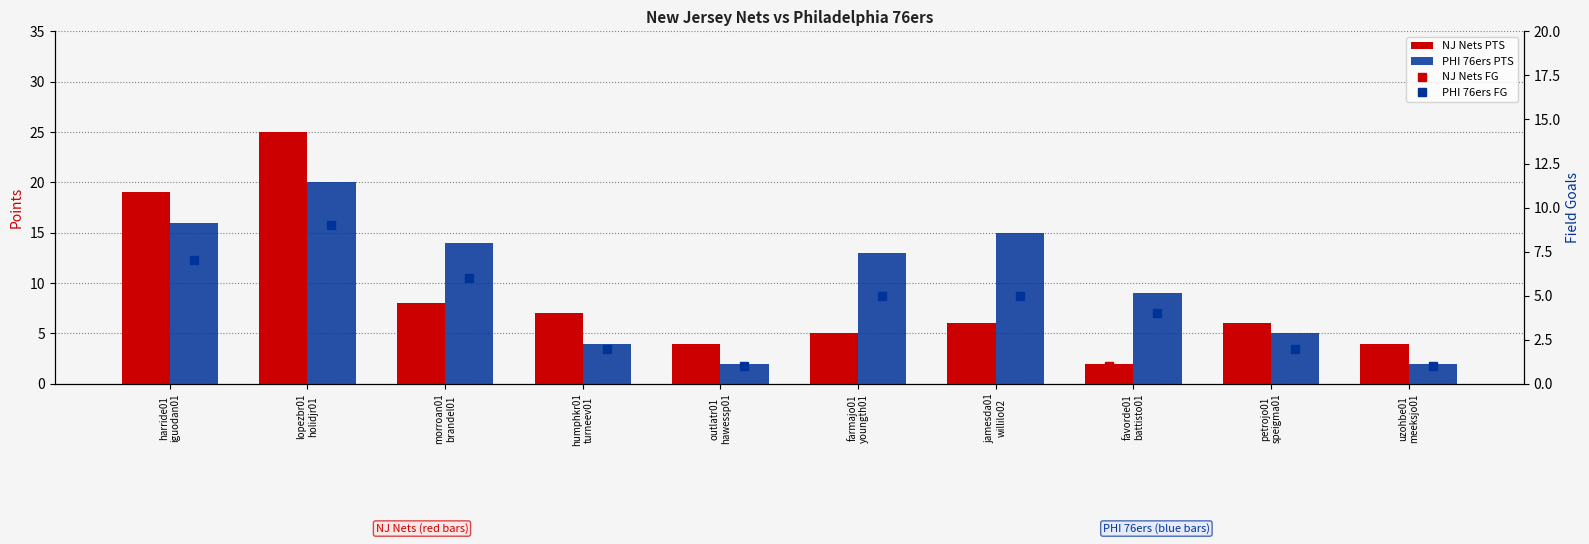

What is the spread (max minus min) of values at humphkr01
turneev01?

5